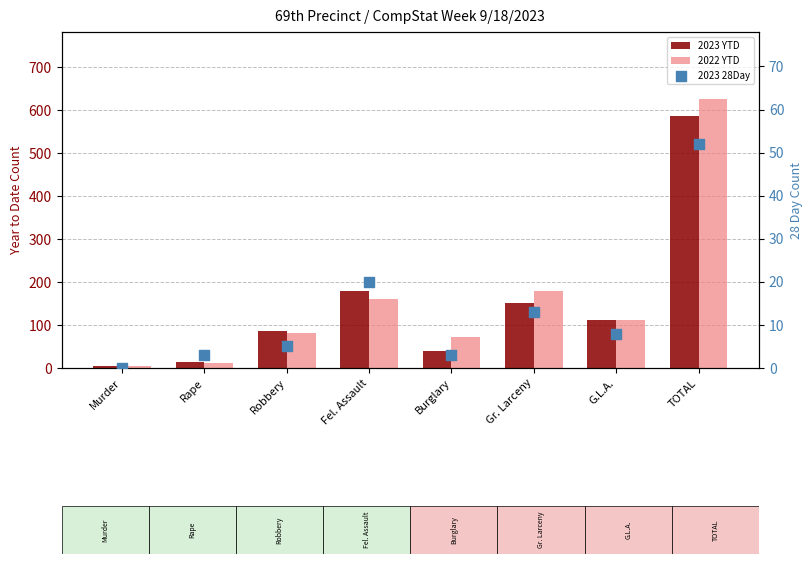

Which series has the largest total across all categories?

2022 YTD